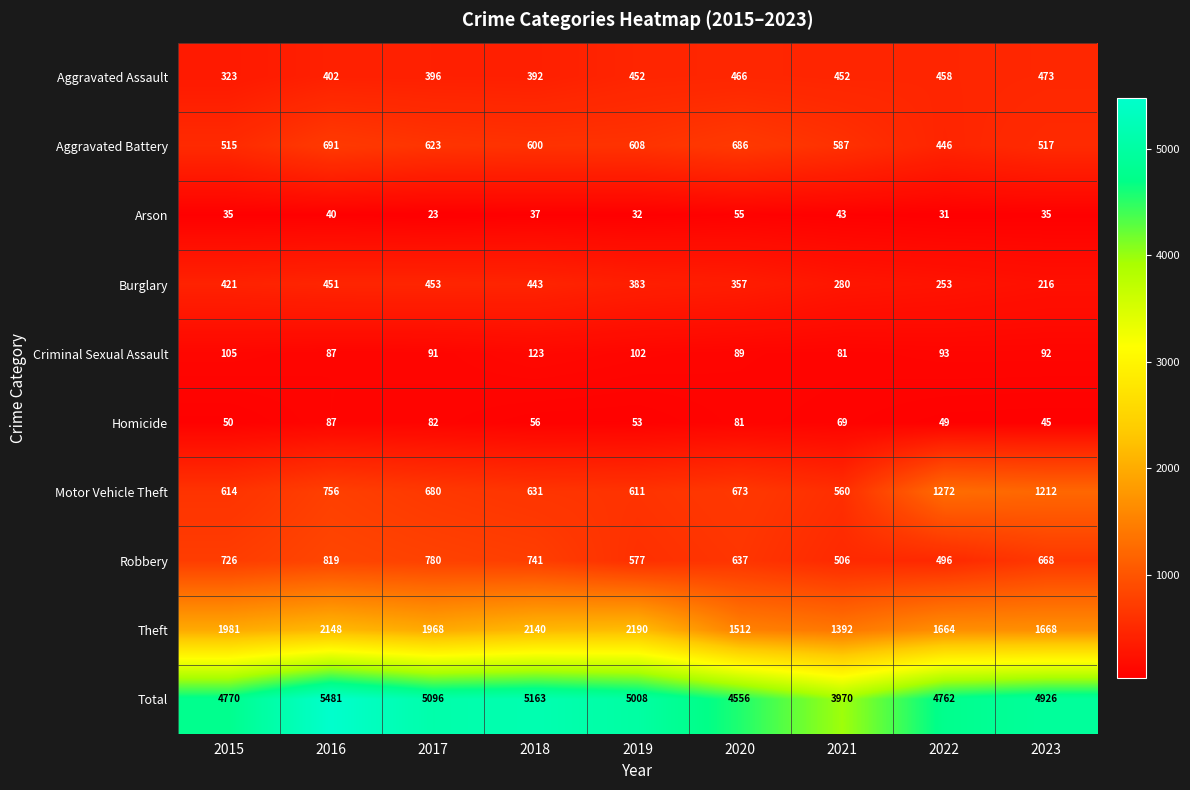

Which series has the largest total across all categories?

Total